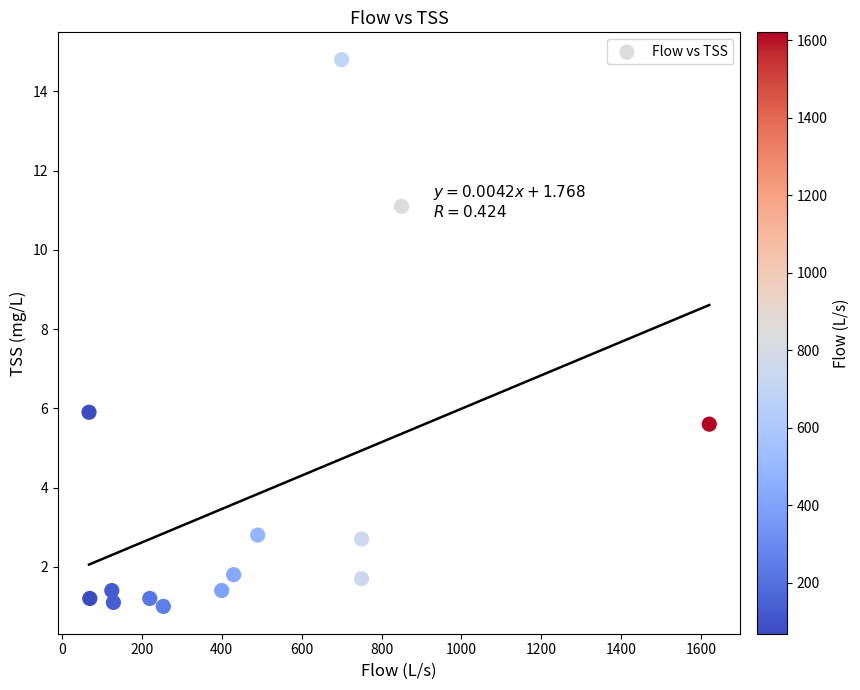

What Y value in the scatter plot is closest to 7?

5.9